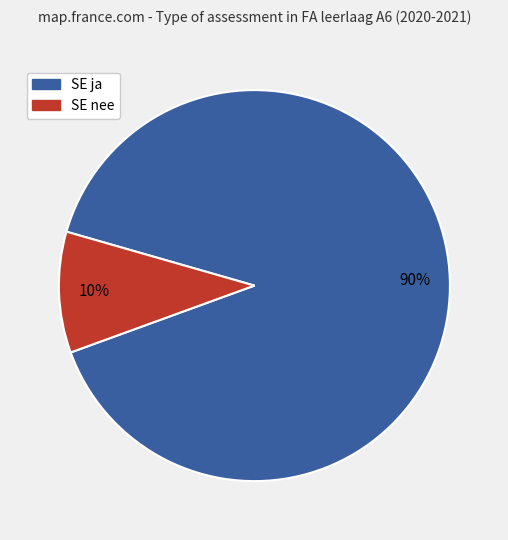

To the nearest percent, what is the average slice percentage?

50%